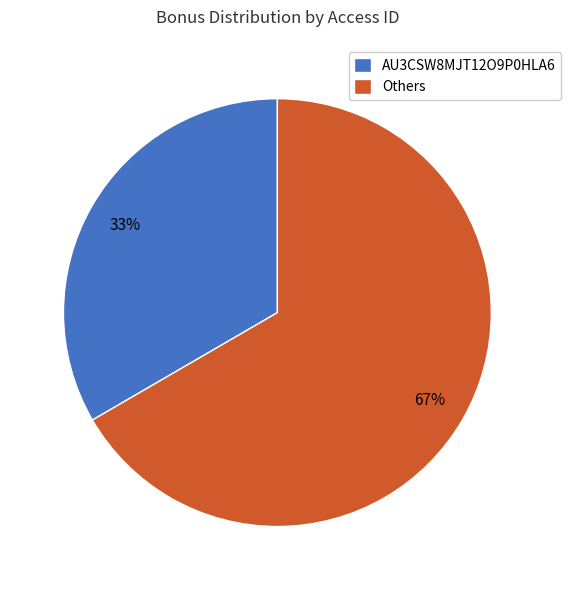

To the nearest percent, what is the combined percentage of Others and AU3CSW8MJT12O9P0HLA6?

100%